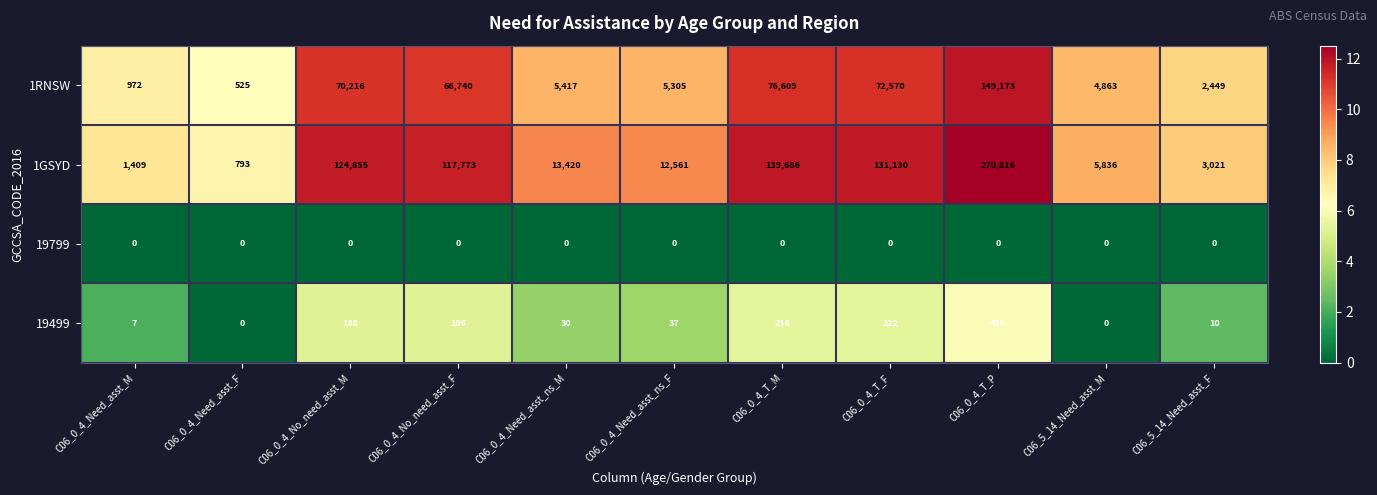

At how many categories does at least one series exceed 8?

11